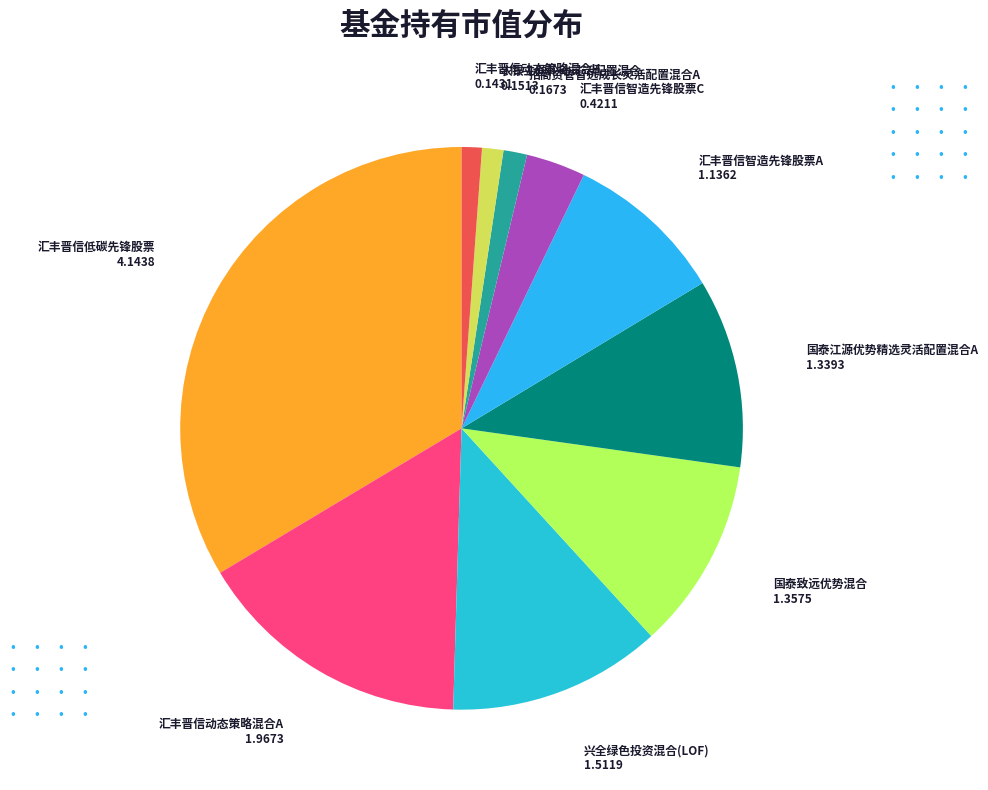

Which has a higher value, 汇丰晋信动态策略混合H or 兴全绿色投资混合(LOF)?

兴全绿色投资混合(LOF)